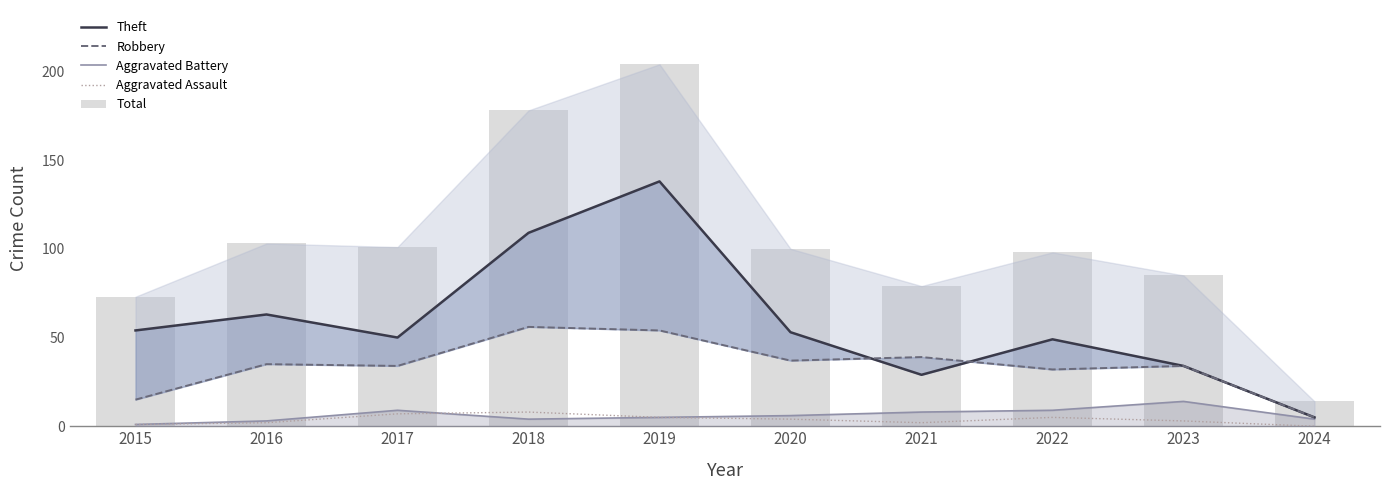

Which label corresponds to the smallest value in the chart?

2024